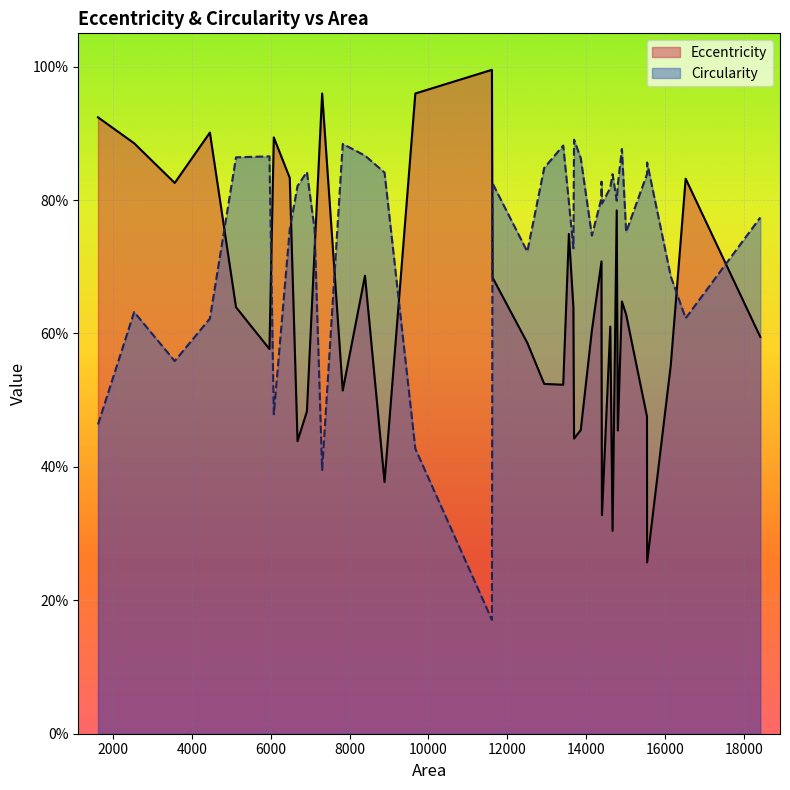

What are all the series names shown in the legend?

Eccentricity, Circularity